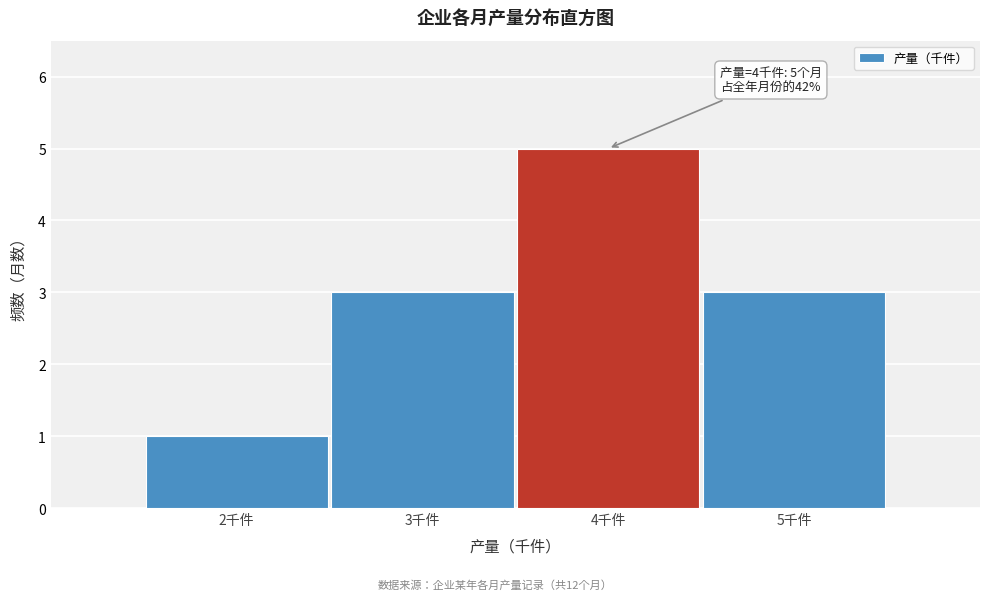

Which range on the x-axis has the tallest bar?

3.5 to 4.5